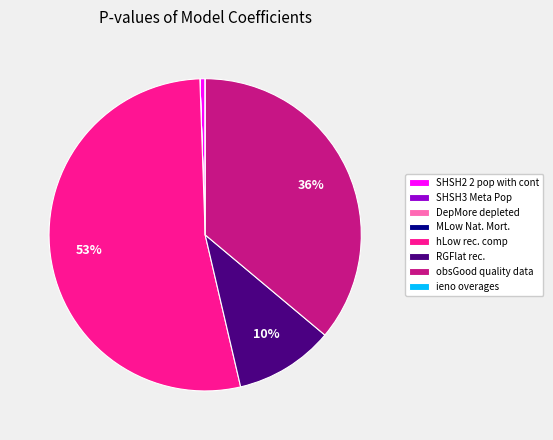

To the nearest percent, what portion does hLow rec. comp represent?

53%